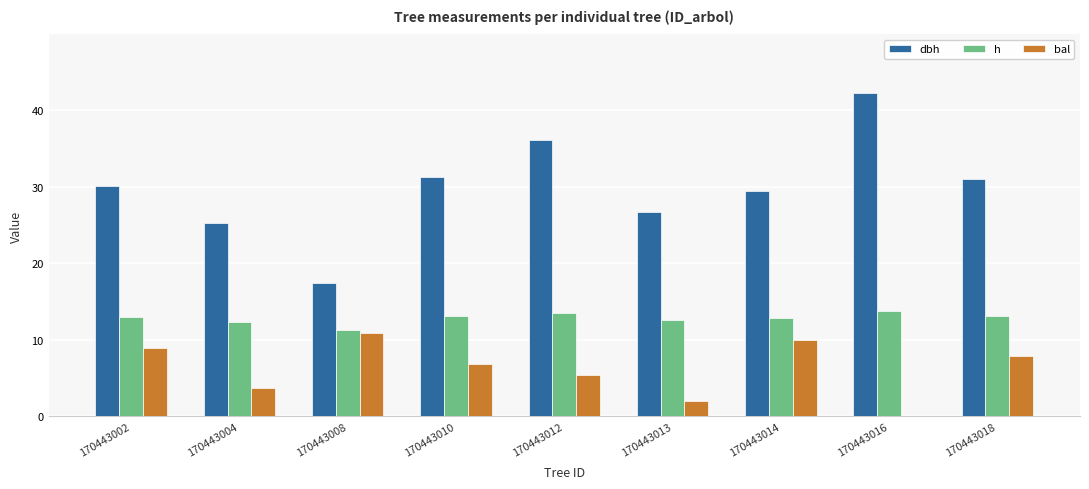

Where does the dbh series first go above 30?

170443002